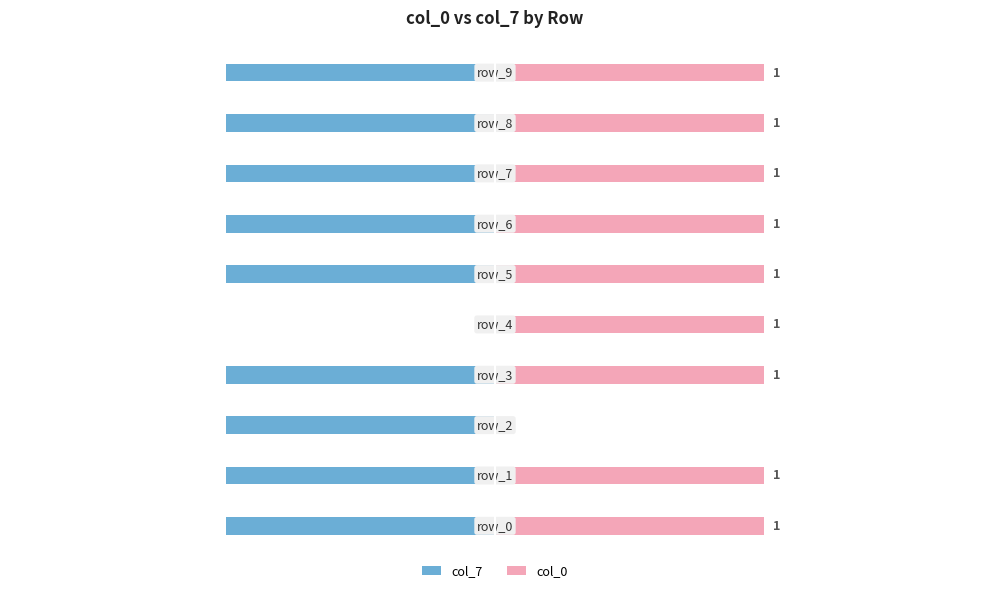

Between −2.0 and 0.0, which series saw the biggest shift?

col_7